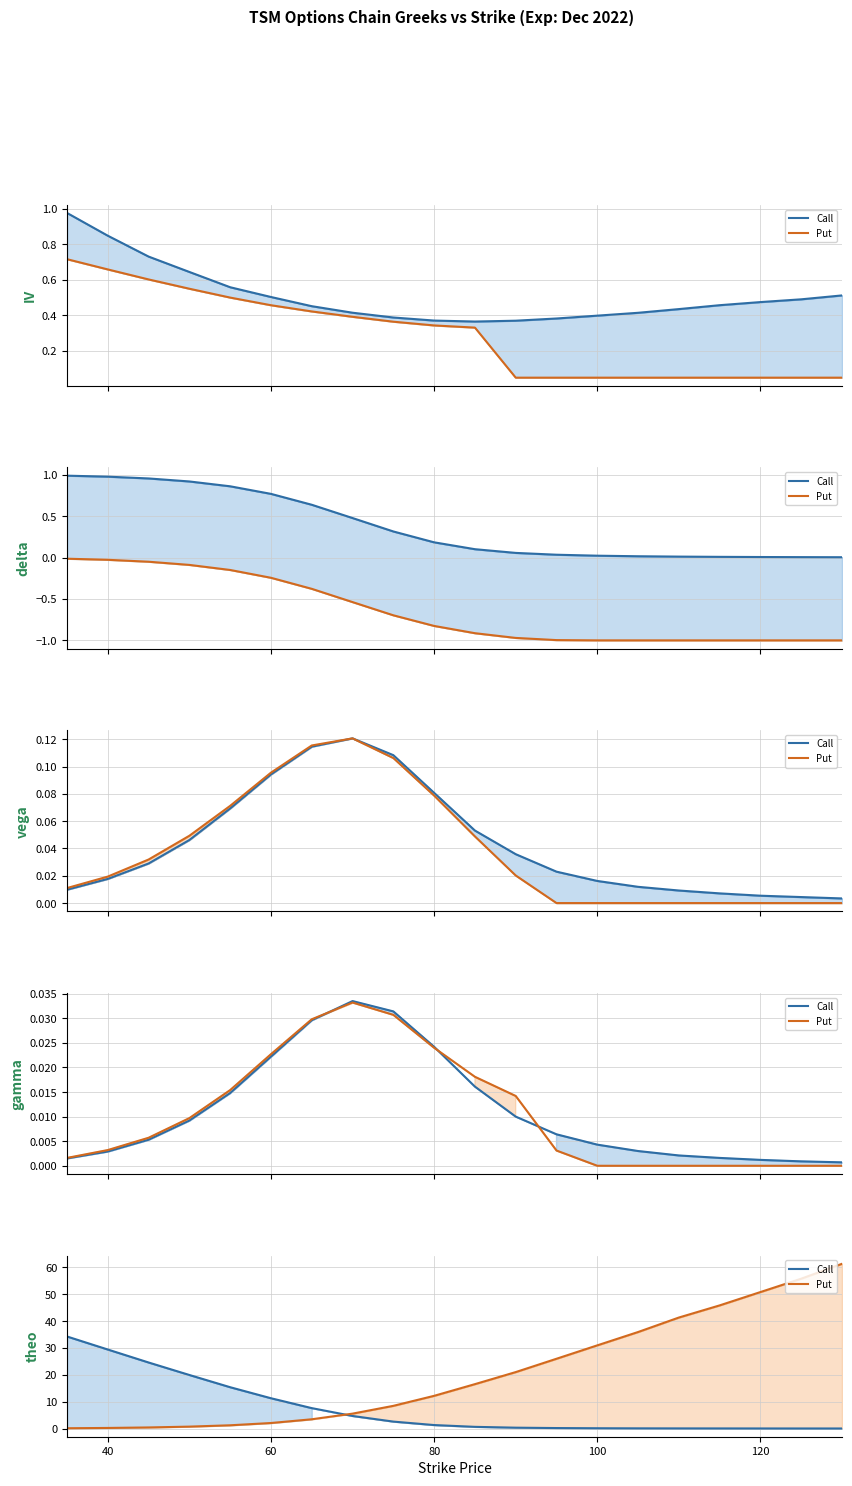

What is the highest value of the Call (line) series?

34.2